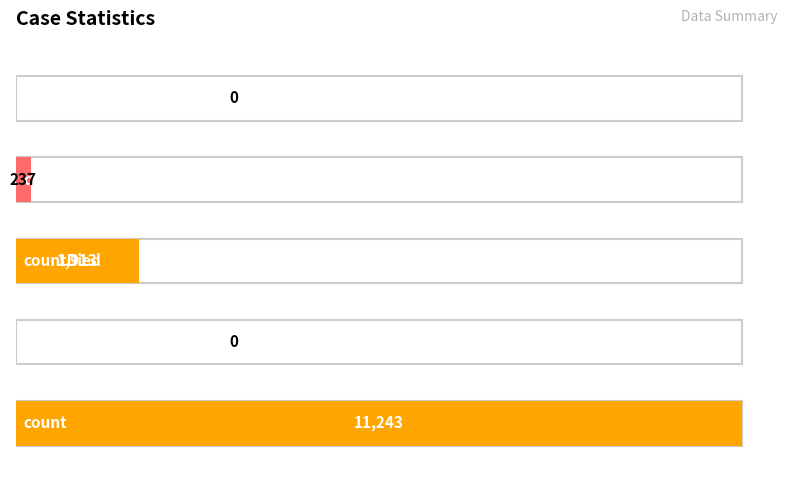

At which label does the data first exceed 237?

count